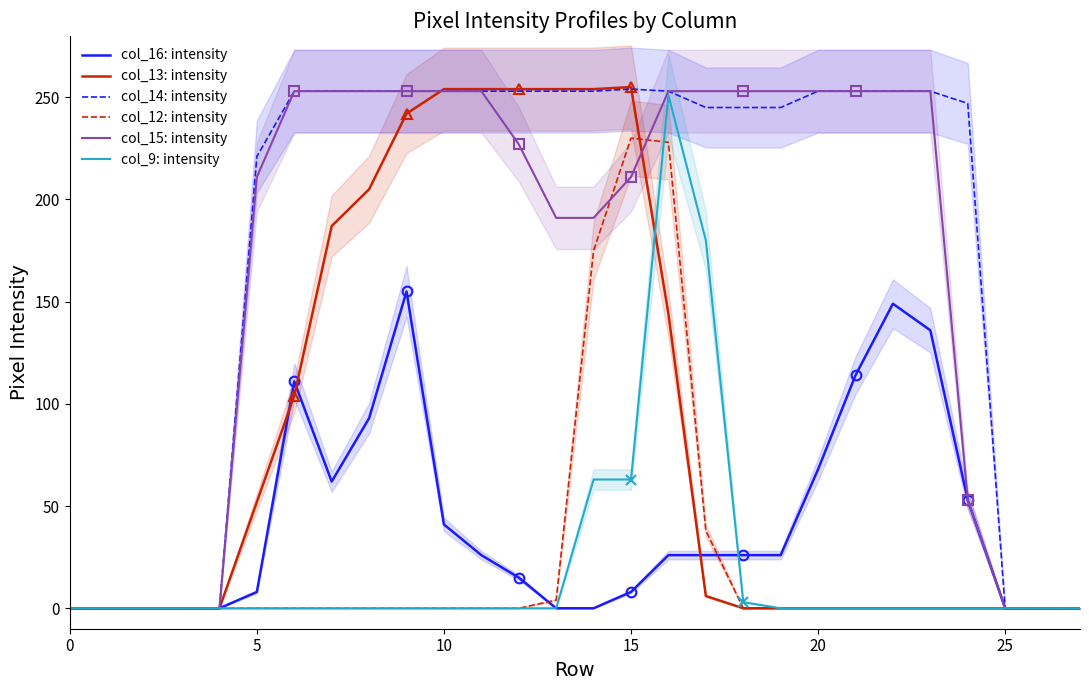

Between which two adjacent categories do col_12: intensity and col_9: intensity first intersect?

15 and 16